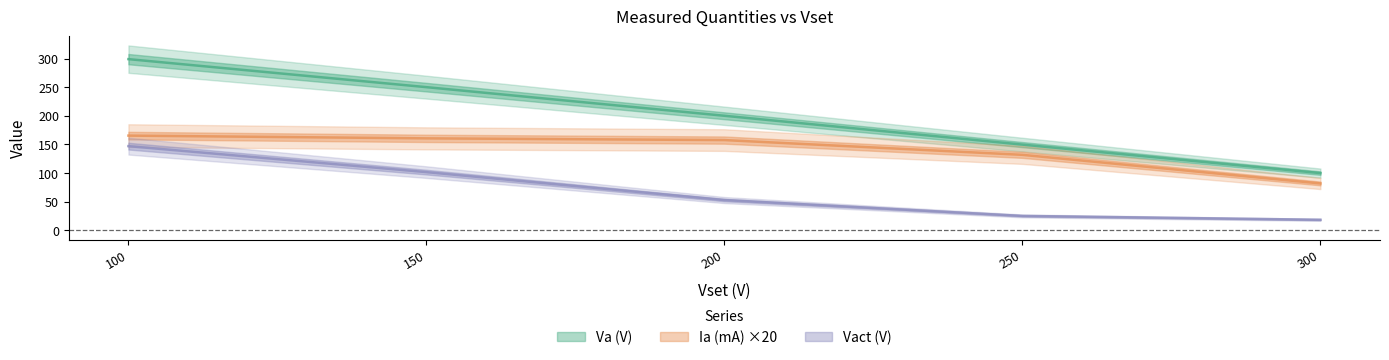

Which category has the lowest value in the Va (V) series?

300